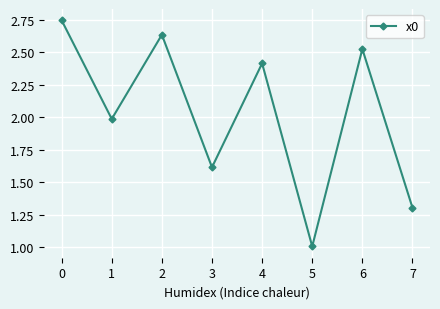

What is the sum of all values?

16.2